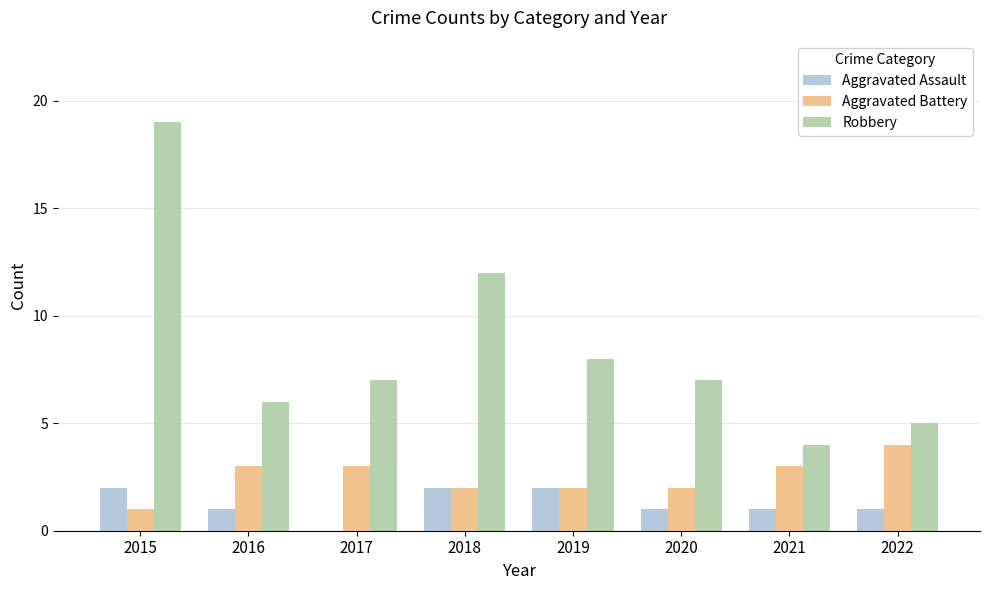

Read the Aggravated Assault value at 2020.

1